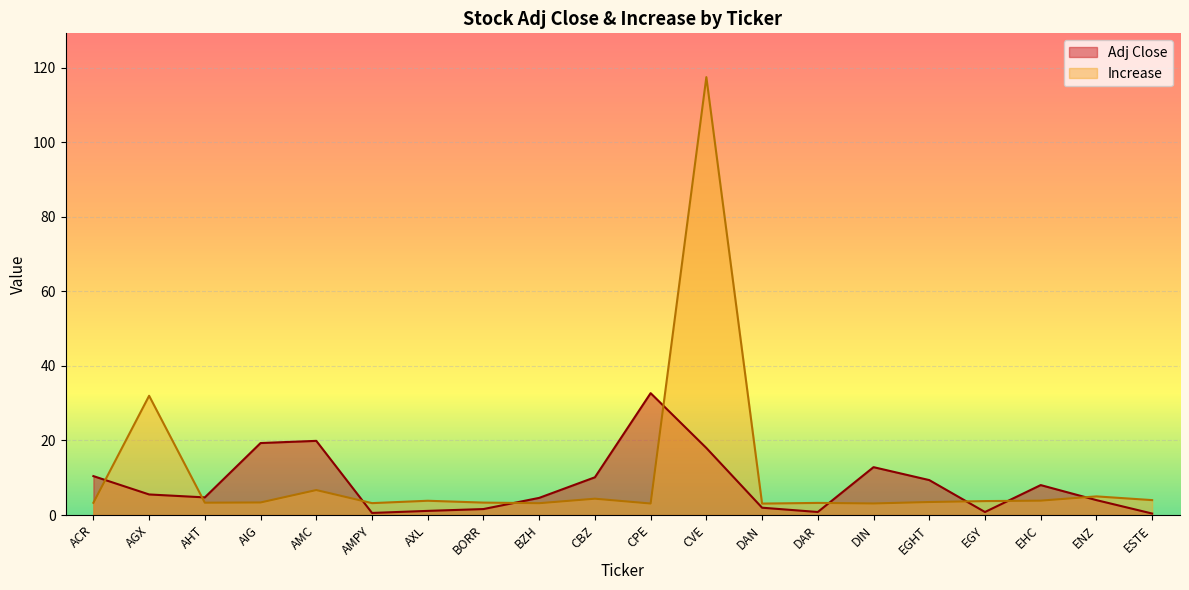

Which category has the lowest value across all series?

ESTE